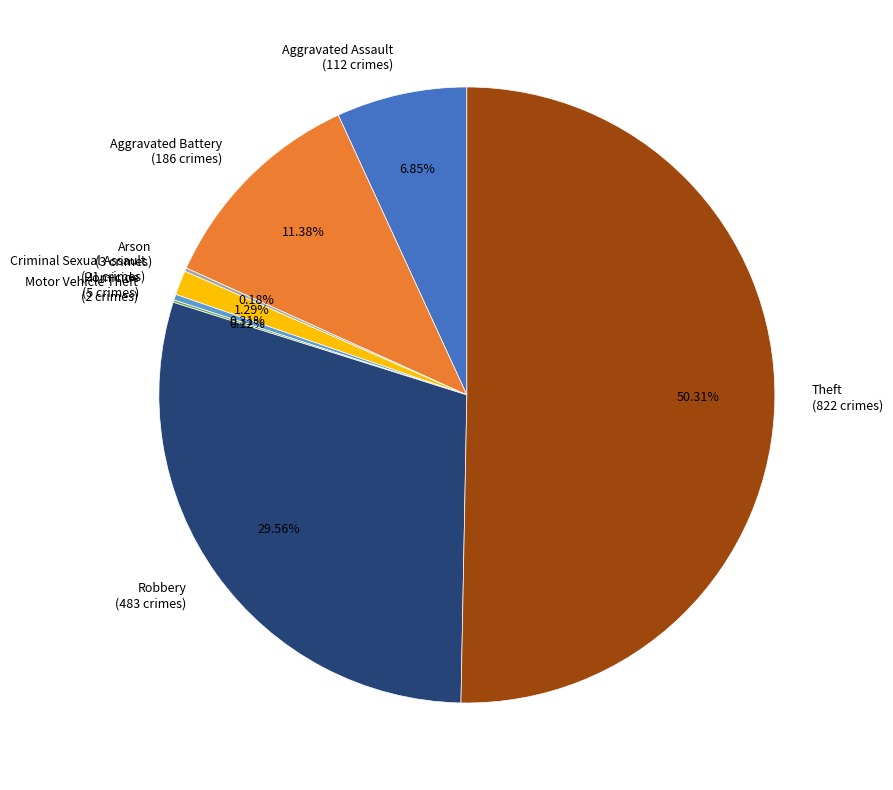

To the nearest percent, what is the combined percentage of Homicide and Robbery?

30%